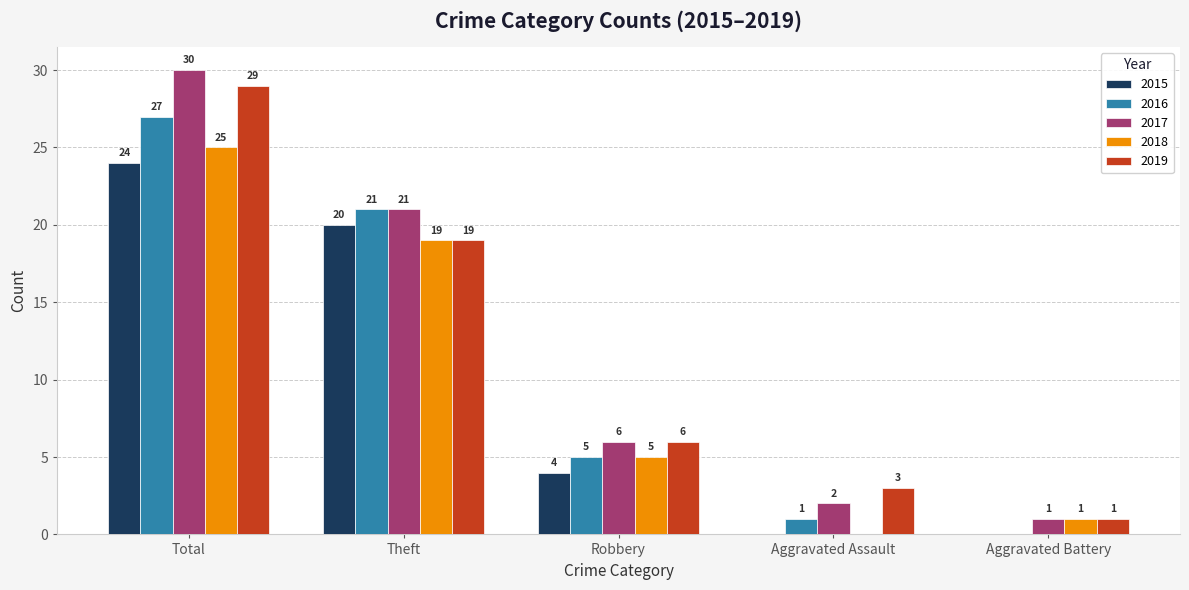

Which series has the widest spread of values?

2017